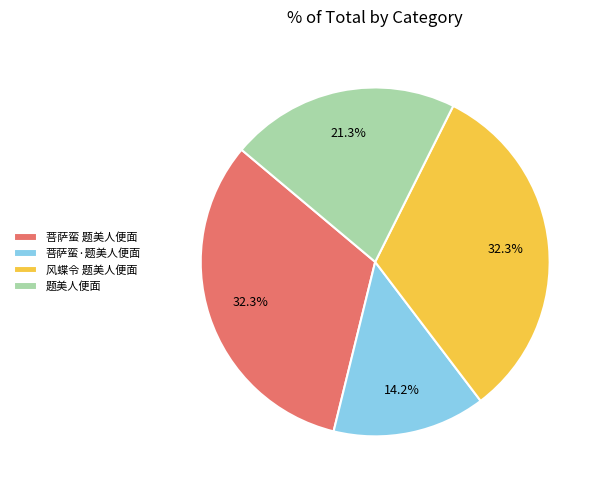

What is the smallest slice in the pie chart?

菩萨蛮·题美人便面